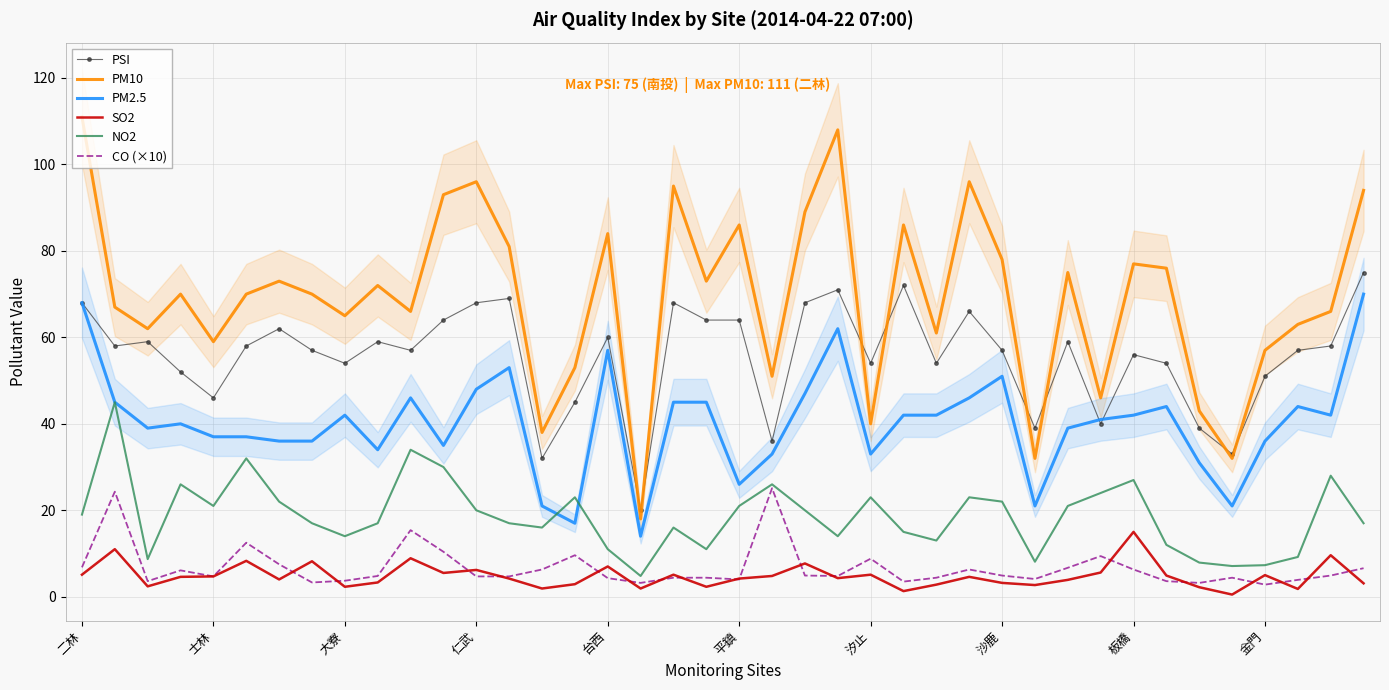

What is the lowest value of the NO2 series?

4.8